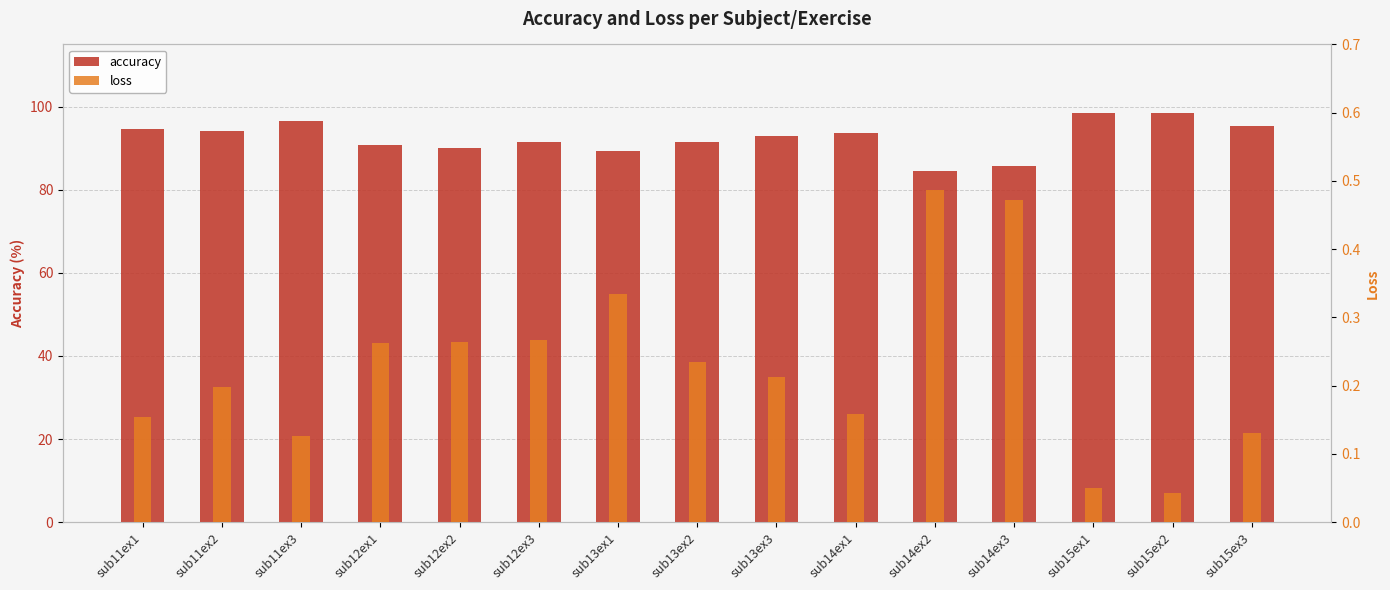

Read the loss value at sub12ex2.

0.3